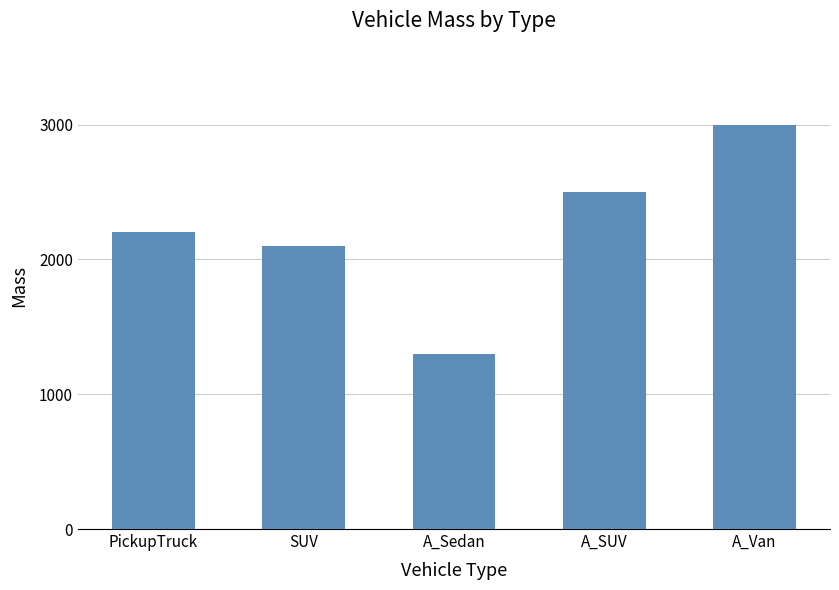

Read the value at PickupTruck, to the nearest 10.

2200